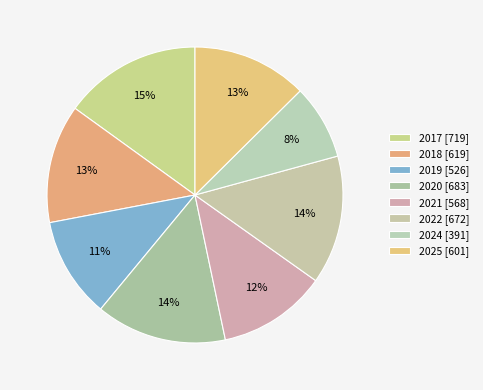

The 2022 slice represents 7% of the pie. True or false?

False